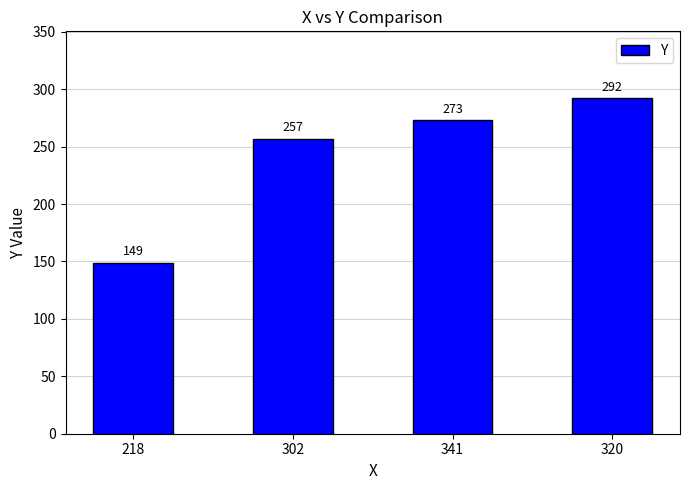

Are the bars horizontal?

No